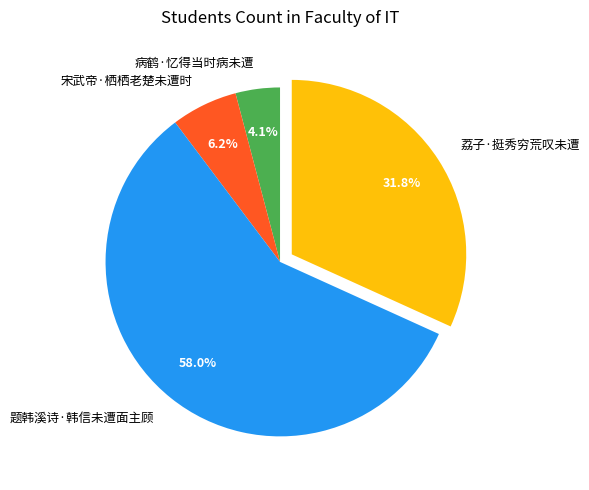

How many slices are in this pie chart?

4